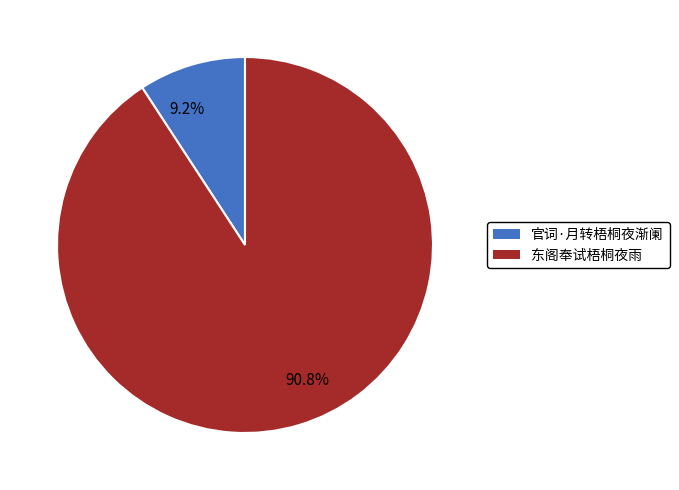

Approximately how many times larger is the value at 90.8% compared to 9.2%?

9.9